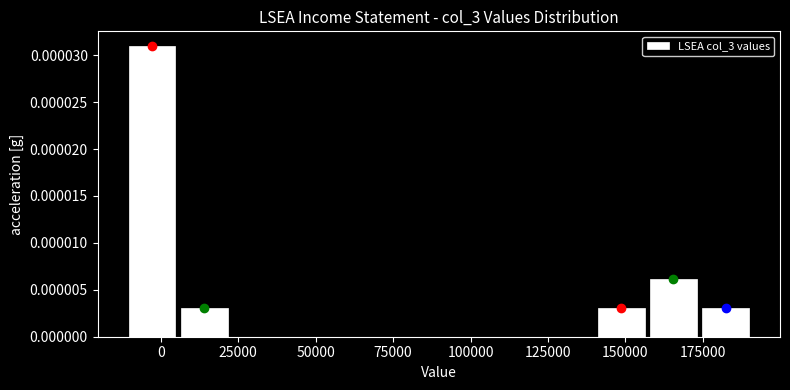

Around what value on the x-axis is the tallest bar? Give the approximate position of its centre, as read against the axis.

-5000